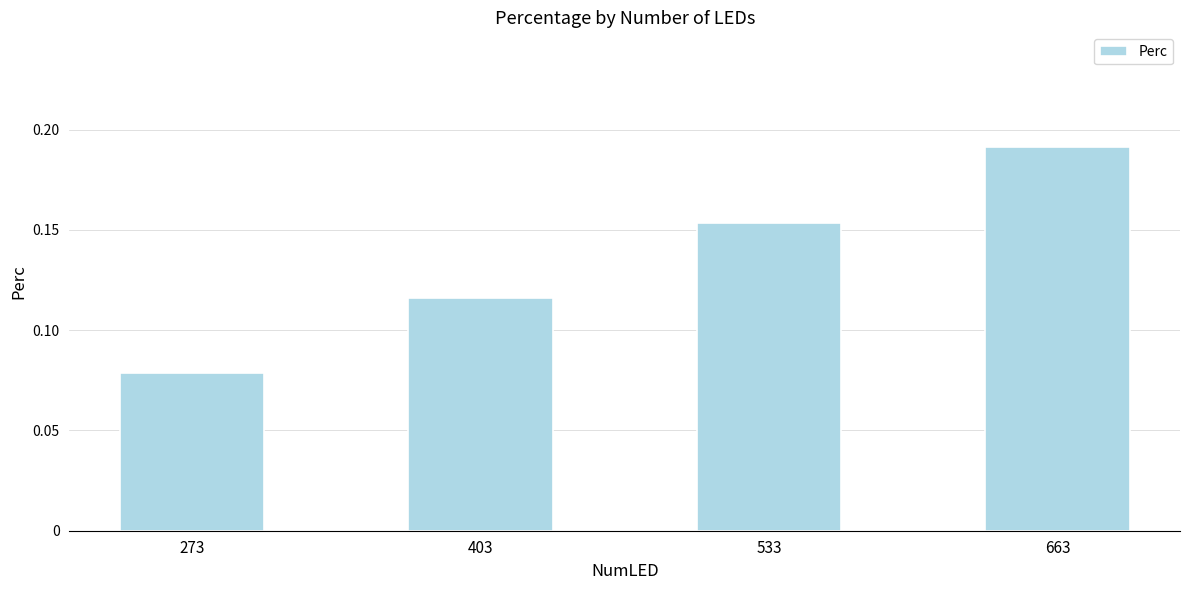

List the labels in order of value, smallest first.

273, 403, 533, 663